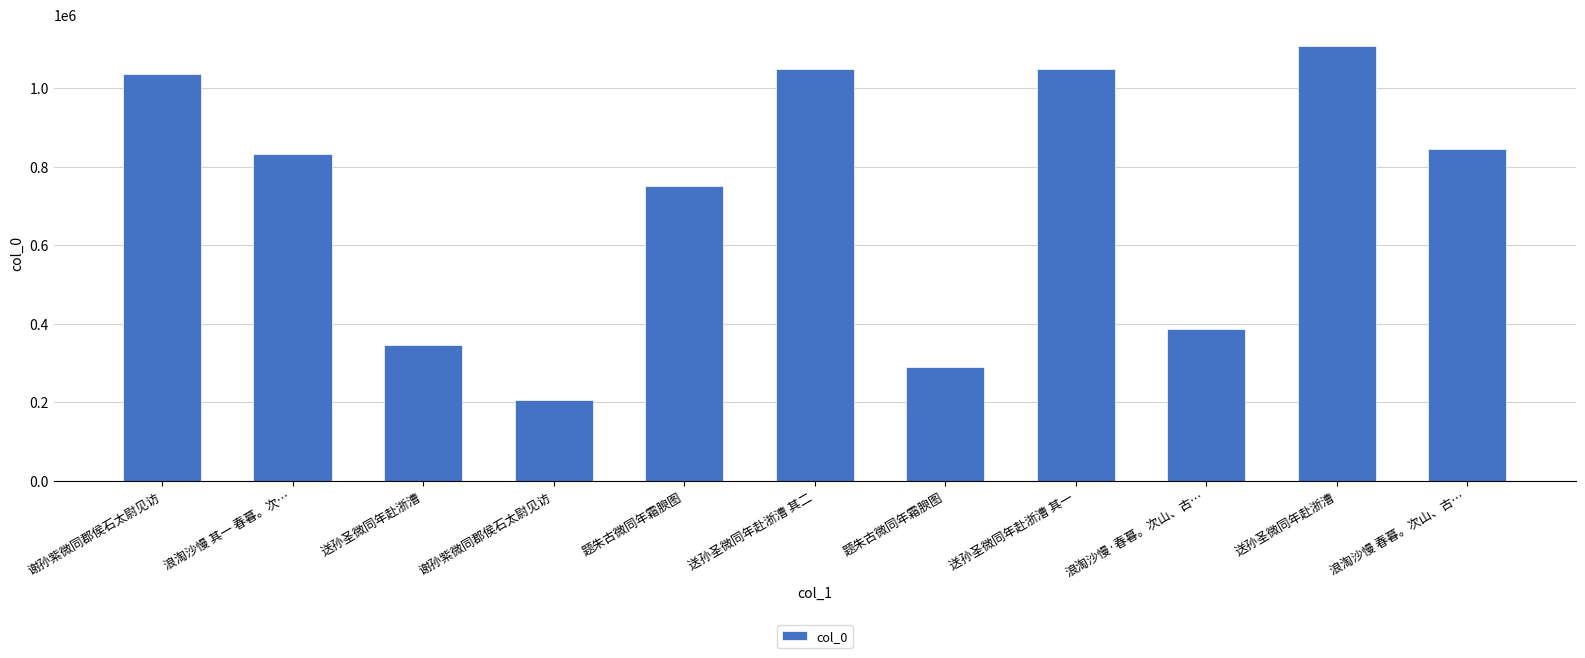

At which category does the chart reach its minimum across all series?

谢孙紫微同郡侯石太尉见访